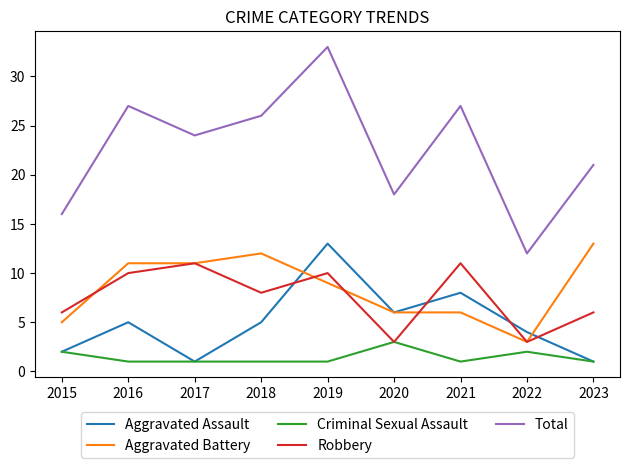

True or false: Criminal Sexual Assault has a value of 1 at 2017.

True